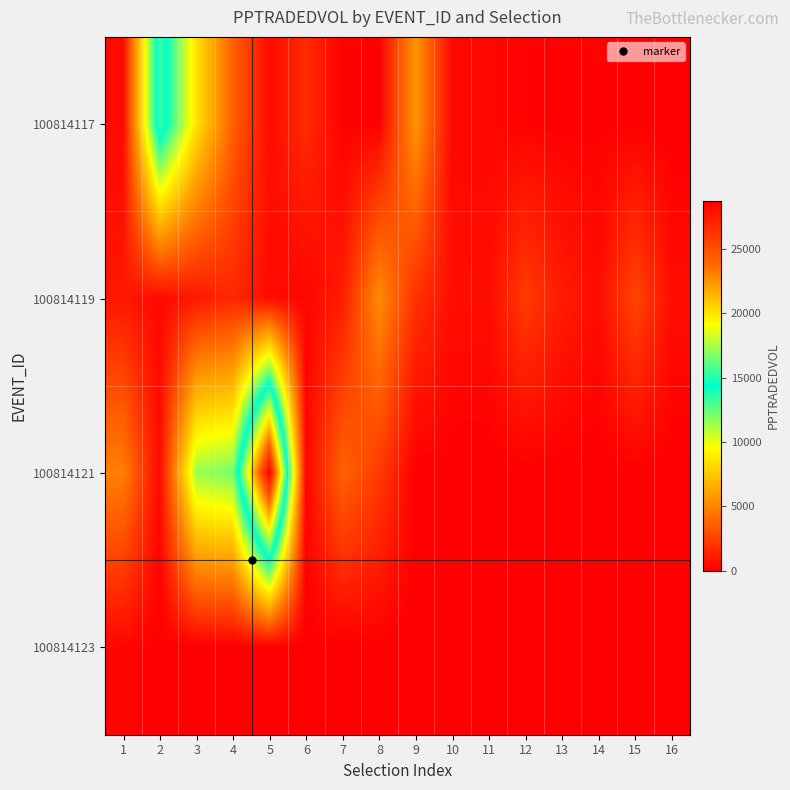

Rank the series by their average value, from highest to lowest.

100814121, 100814117, 100814119, 100814123